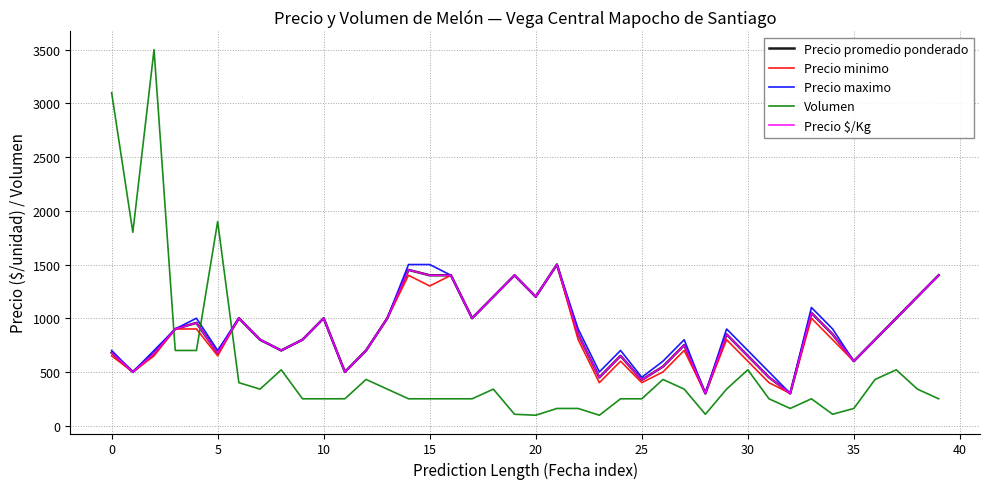

True or false: Precio $/Kg has more than 1 interior local peaks.

True